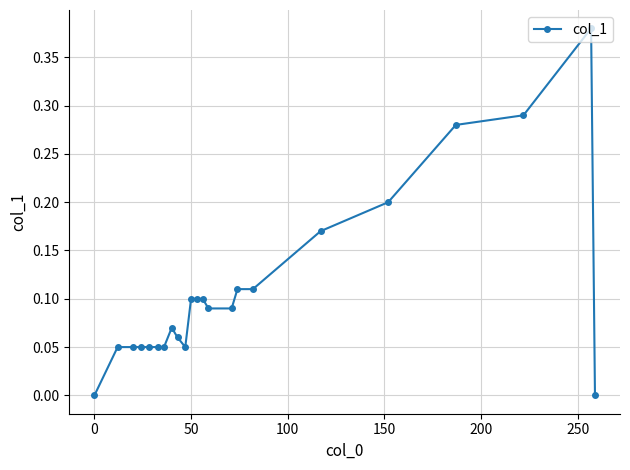

How many data points does each series have?

23